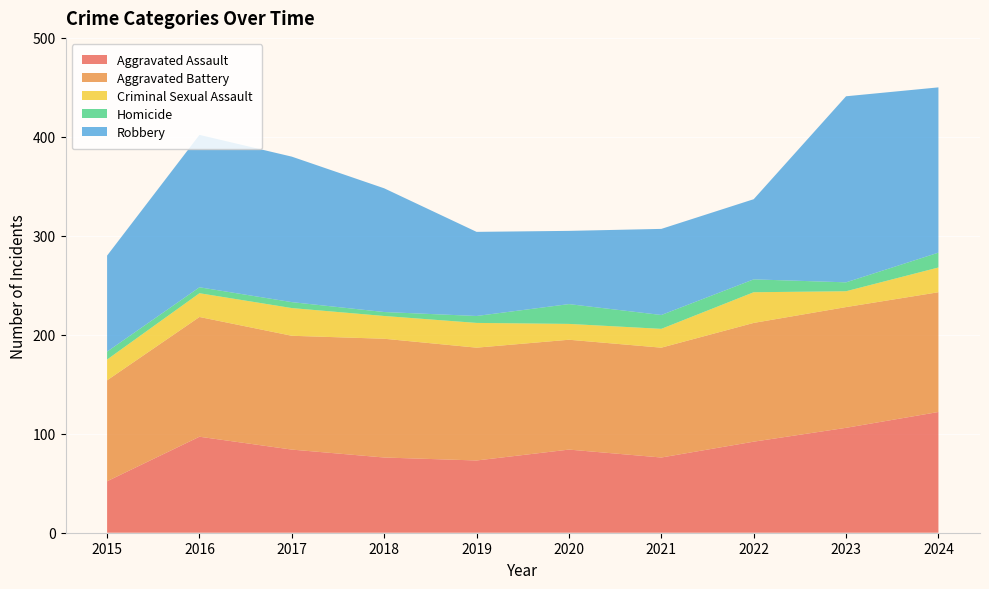

Reading right to left, list all the values displayed in this chart.

Aggravated Assault: 122	106	92	76	84	73	76	84	97	52
Aggravated Battery: 121	122	120	111	111	114	120	115	121	102
Criminal Sexual Assault: 25	16	31	19	16	25	23	28	24	21
Homicide: 15	9	13	14	20	7	4	6	6	8
Robbery: 167	188	81	87	74	85	125	147	154	97